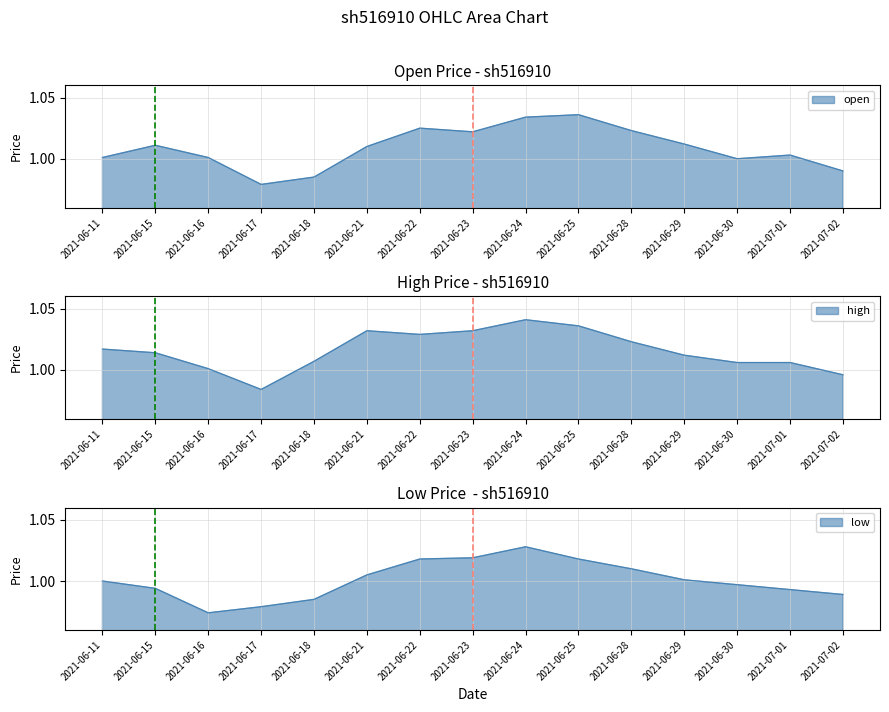

What position from the left is 2021-07-02?

15